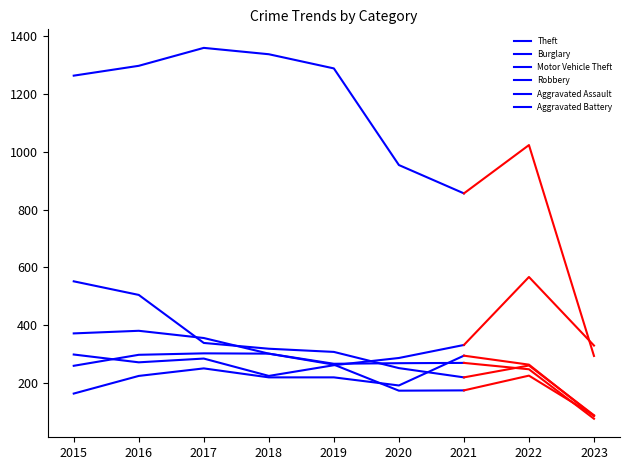

Which series changed the most between 2018 and 2020?

Theft